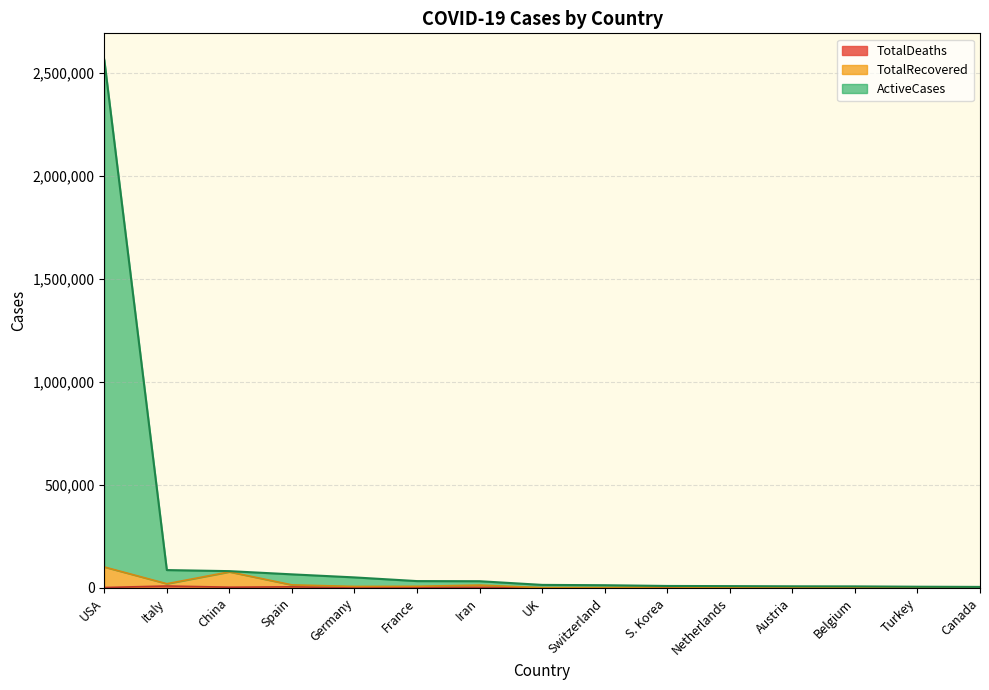

Rank the series at Turkey from lowest to highest value.

TotalDeaths, TotalRecovered, ActiveCases